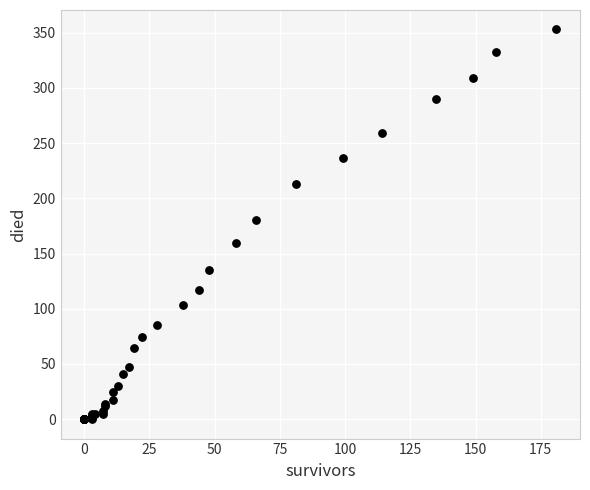

What Y value in the scatter plot is closest to 176?

180